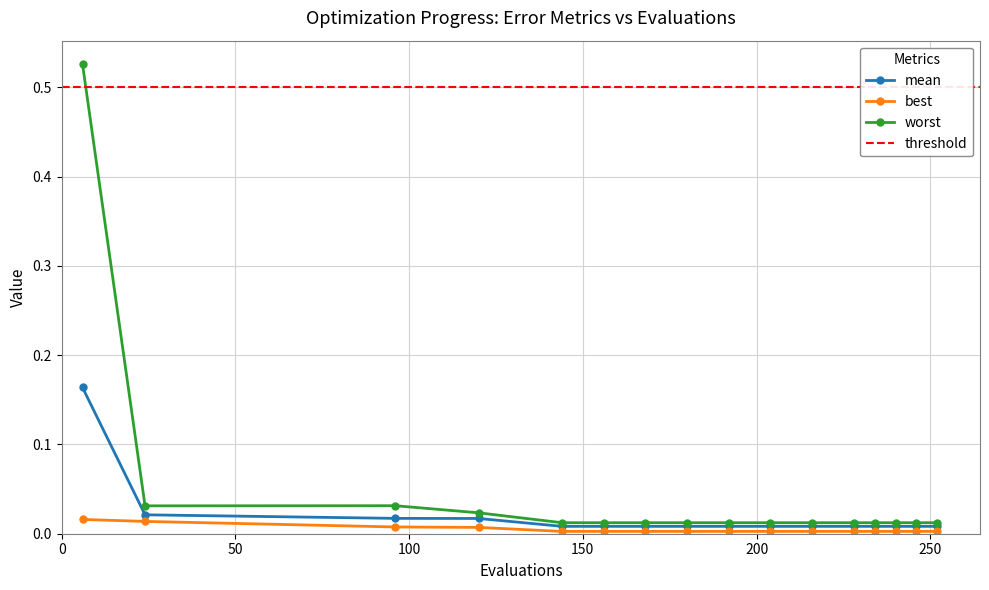

Which series has the largest total across all categories?

worst